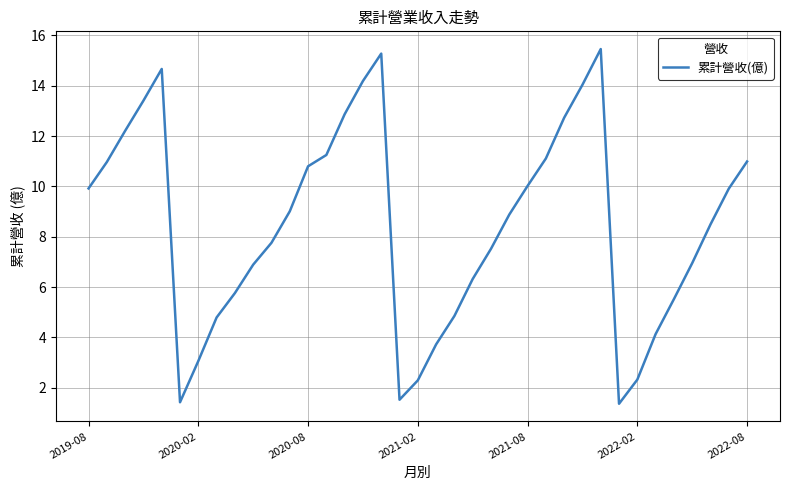

What is the difference between the maximum and minimum values?

14.1